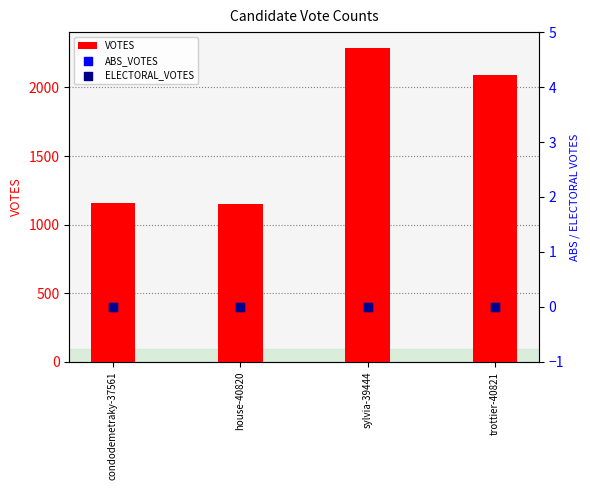

What is the total value across all series at house-40820?

1152